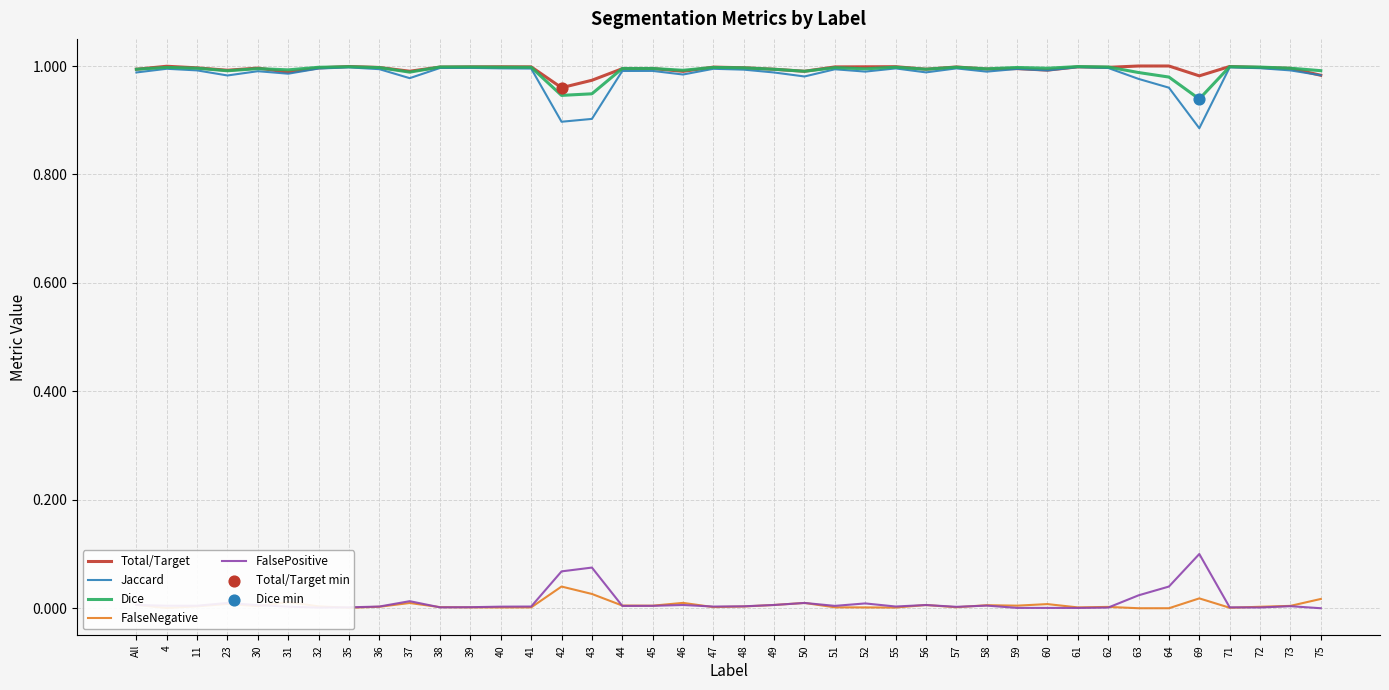

True or false: Jaccard has a value of 0.3 at 51.

False